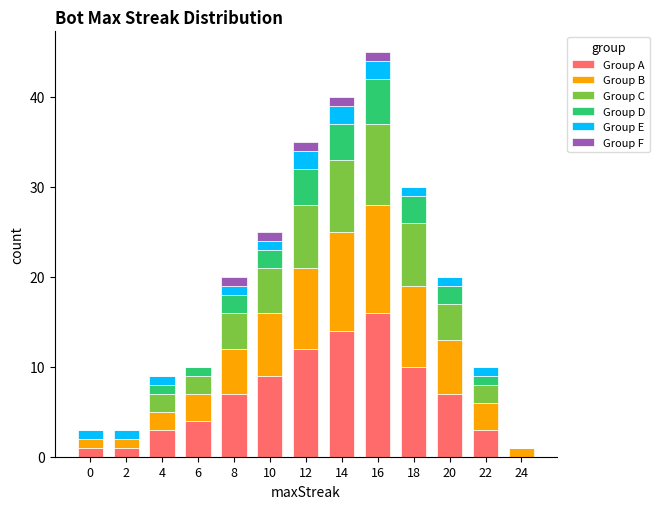

What is the total value across all series at 18?

30